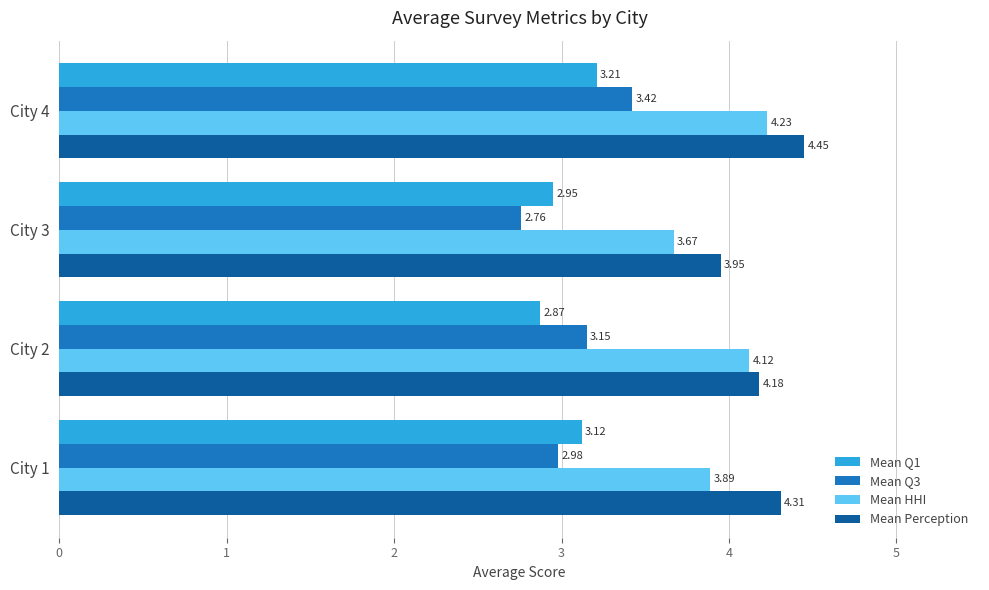

Which series has the widest spread of values?

Mean Q3